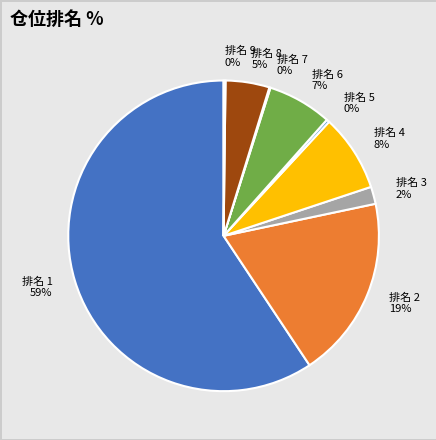

To the nearest percent, what is the difference between the 排名 5 0% and 排名 2 19% slice percentages?

19%